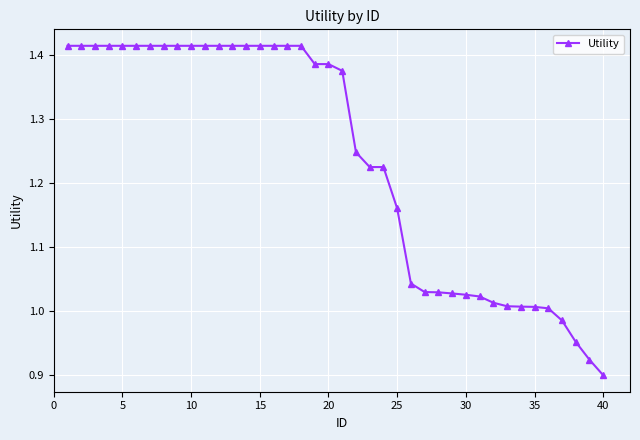

How many lines are shown in the chart?

1